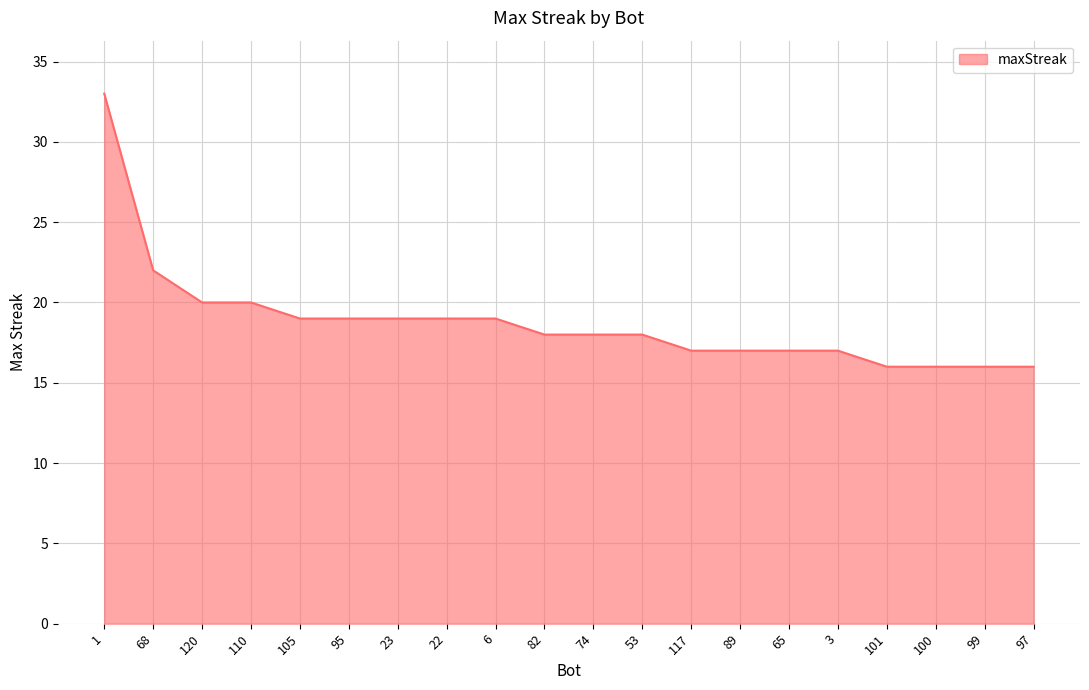

True or false: the data shows 28 at 3.

False